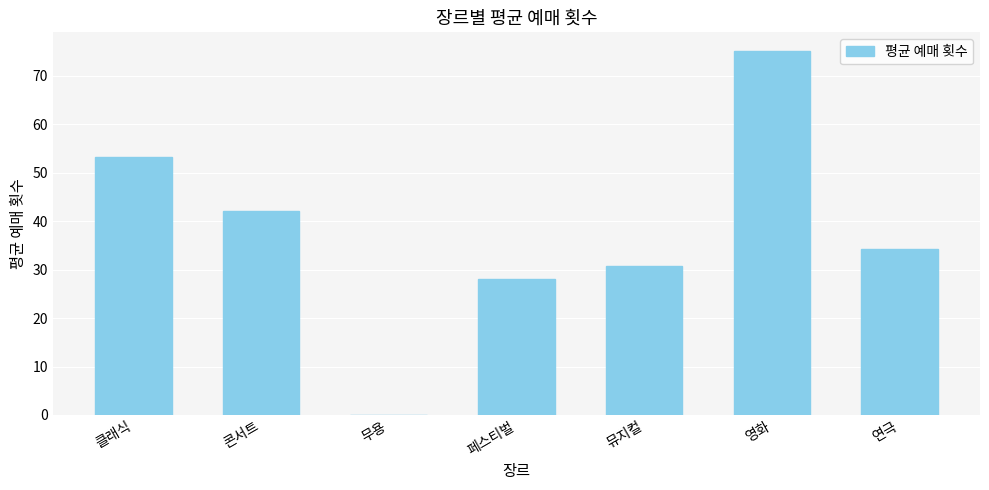

What is the change in value from 클래식 to 영화?

+21.9